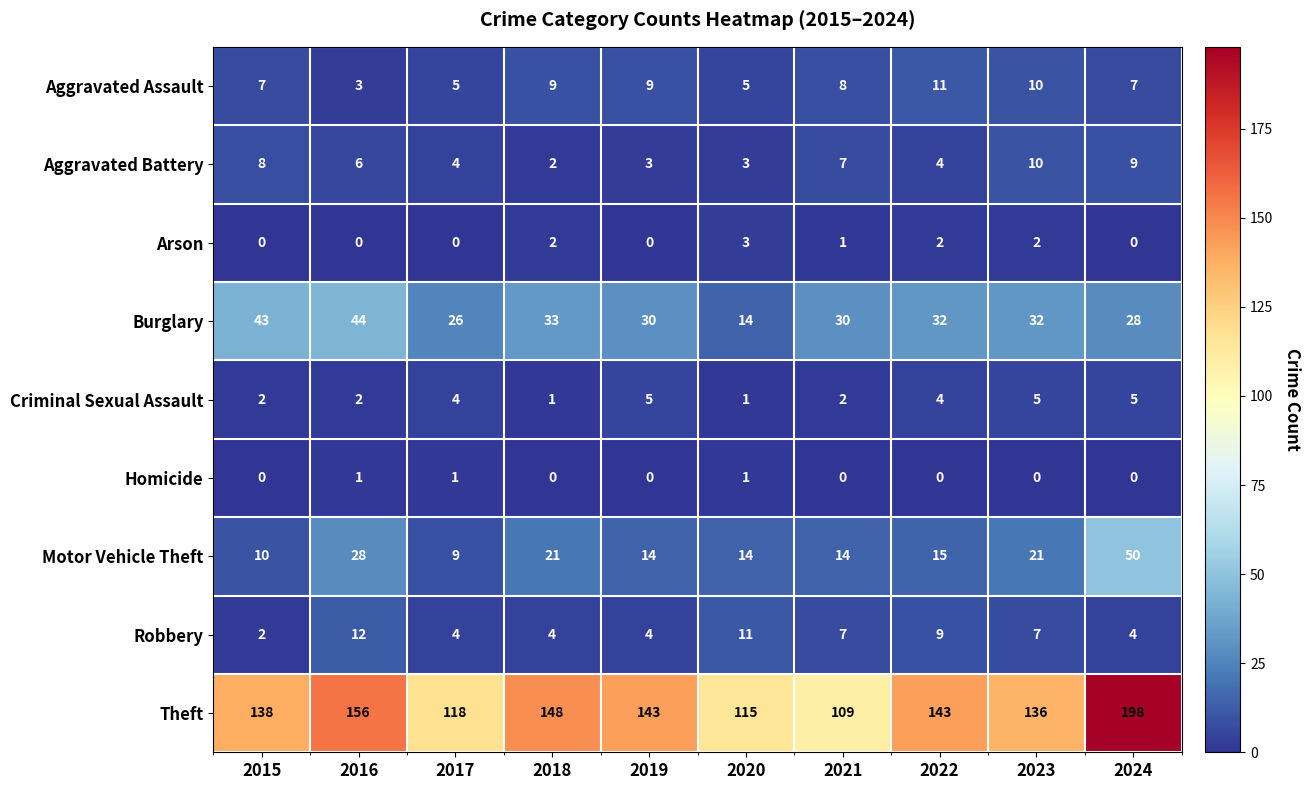

At how many categories does at least one series exceed 126?

7